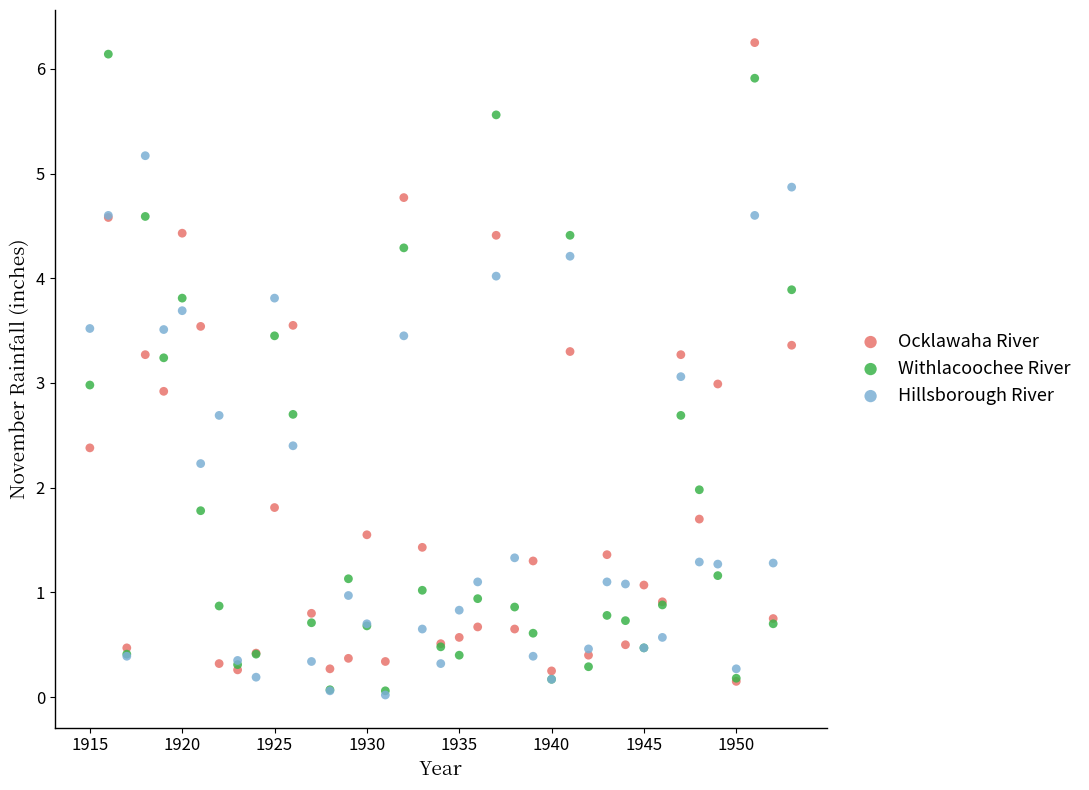

What are all the series names shown in the legend?

Ocklawaha River, Withlacoochee River, Hillsborough River